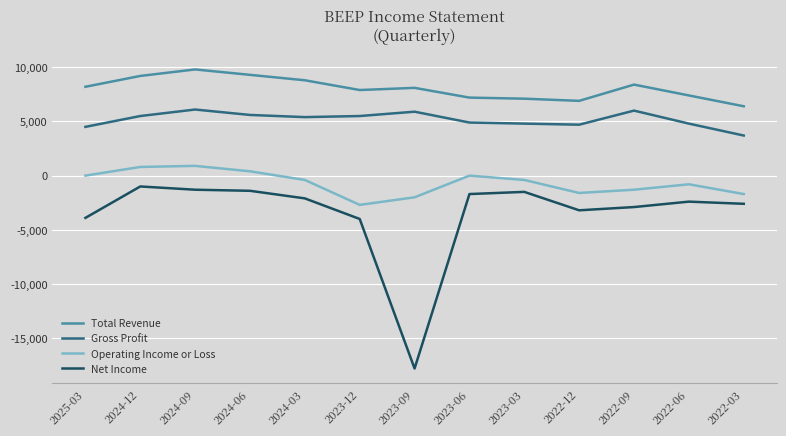

The Gross Profit series shows 4900 at 2023-06. True or false?

True